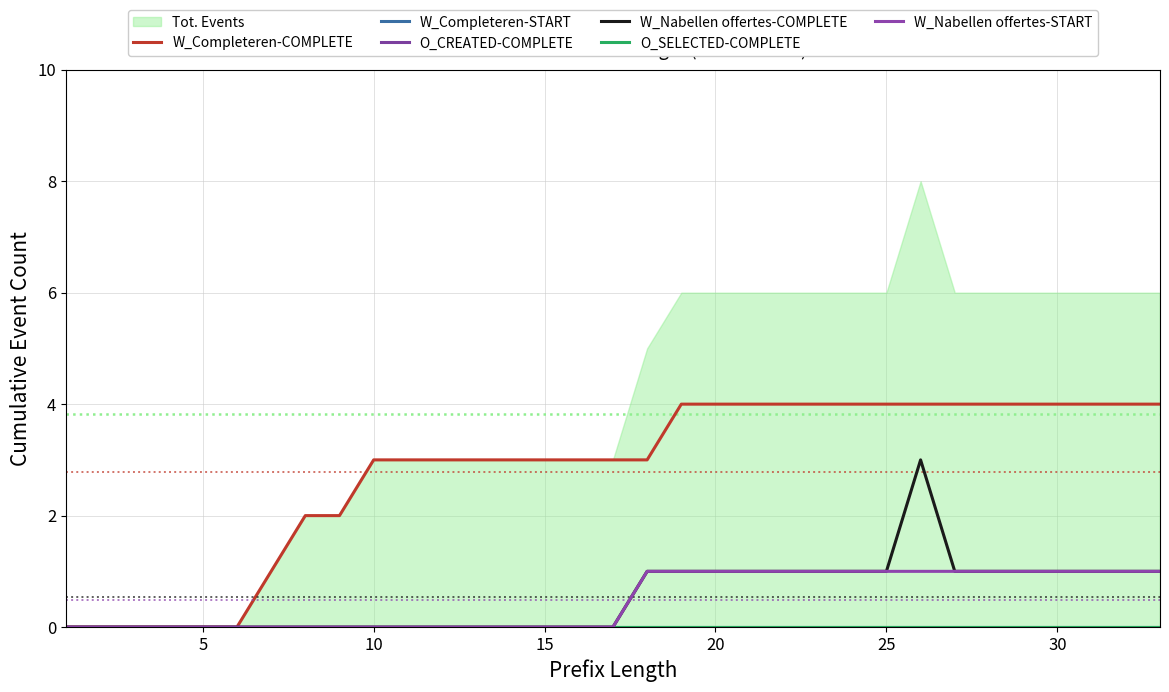

Reading left to right, transcribe all the data shown in this chart.

W_Completeren-COMPLETE: 0	0	0	0	0	0	1	2	2	3	3	3	3	3	3	3	3	3	4	4	4	4	4	4	4	4	4	4	4	4	4	4	4
W_Completeren-START: 0	0	0	0	0	0	0	0	0	0	0	0	0	0	0	0	0	0	0	0	0	0	0	0	0	0	0	0	0	0	0	0	0
O_CREATED-COMPLETE: 0	0	0	0	0	0	0	0	0	0	0	0	0	0	0	0	0	0	0	0	0	0	0	0	0	0	0	0	0	0	0	0	0
W_Nabellen offertes-COMPLETE: 0	0	0	0	0	0	0	0	0	0	0	0	0	0	0	0	0	1	1	1	1	1	1	1	1	3	1	1	1	1	1	1	1
O_SELECTED-COMPLETE: 0	0	0	0	0	0	0	0	0	0	0	0	0	0	0	0	0	0	0	0	0	0	0	0	0	0	0	0	0	0	0	0	0
W_Nabellen offertes-START: 0	0	0	0	0	0	0	0	0	0	0	0	0	0	0	0	0	1	1	1	1	1	1	1	1	1	1	1	1	1	1	1	1